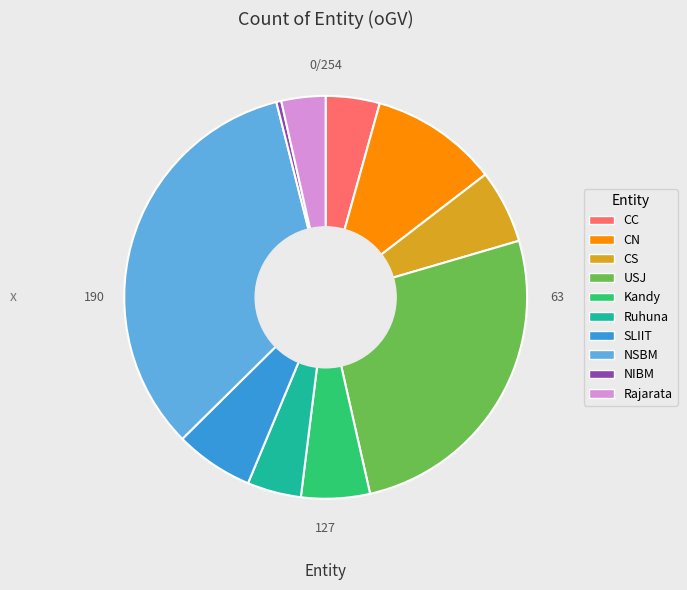

Is it true that USJ is 32% of the pie?

False